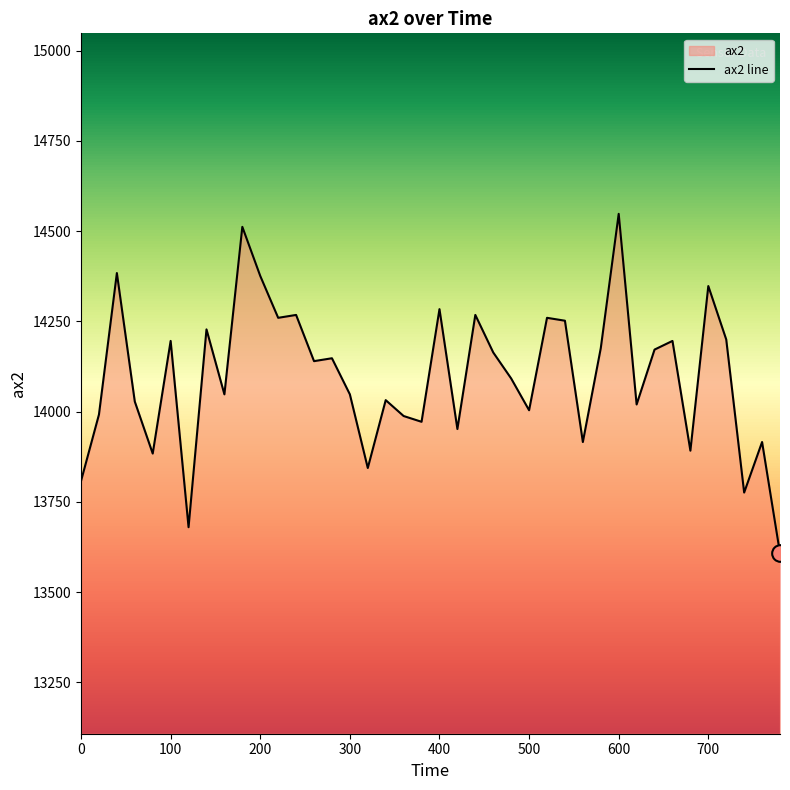

Reading left to right, what are all the values shown in this chart?

13808	13992	14384	14028	13884	14196	13680	14228	14048	14512	14376	14260	14268	14140	14148	14048	13844	14032	13988	13972	14284	13952	14268	14164	14092	14004	14260	14252	13916	14176	14548	14020	14172	14196	13892	14348	14200	13776	13916	13608